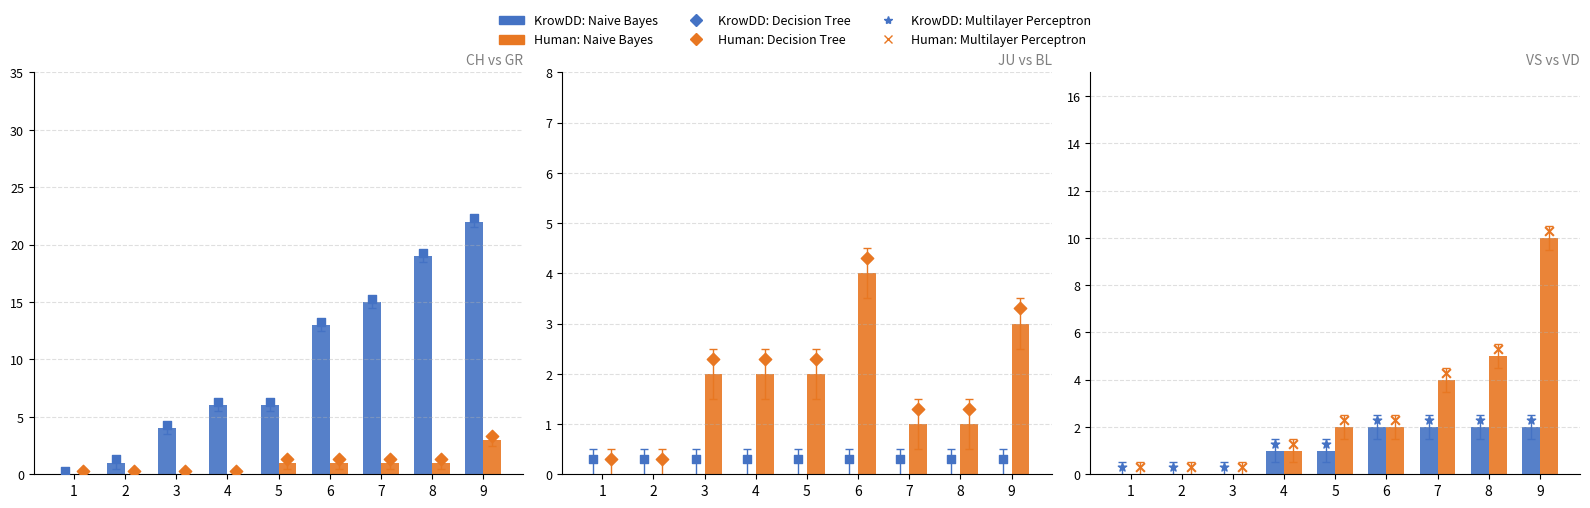

Which series contains the lowest Y value?

CH